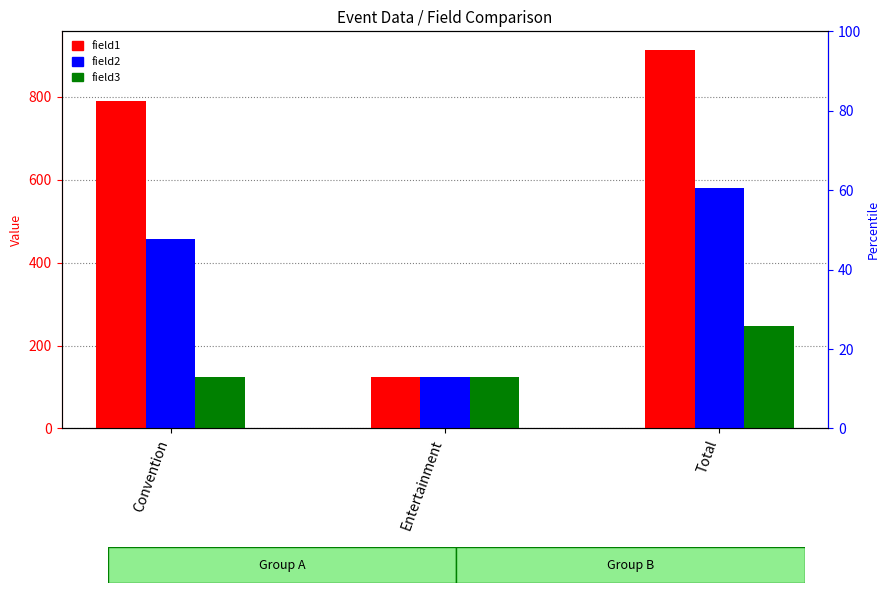

List the series in order of their overall mean, lowest first.

field3, field2, field1